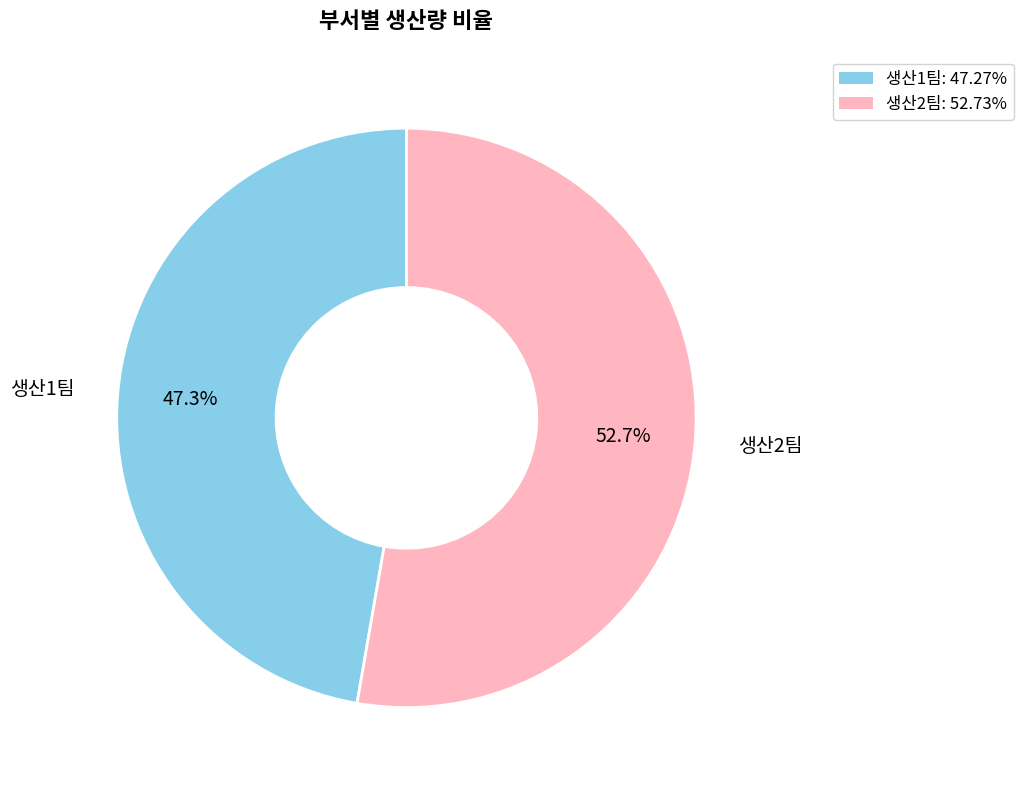

Which slice represents more than half of the pie?

생산2팀